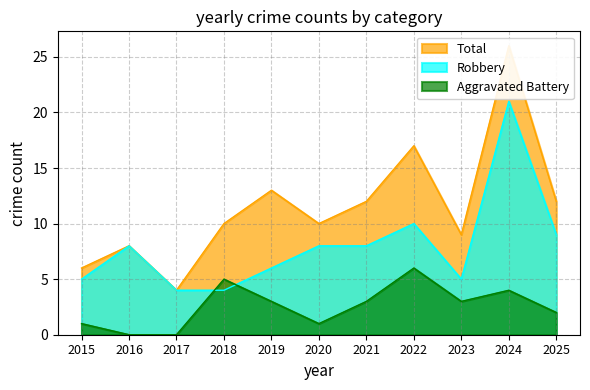

Where is the first local maximum for Robbery?

2016